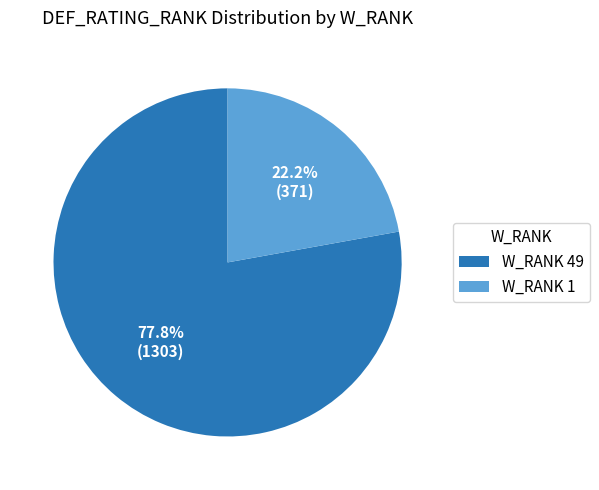

Rank the categories by value from lowest to highest.

W_RANK 1, W_RANK 49